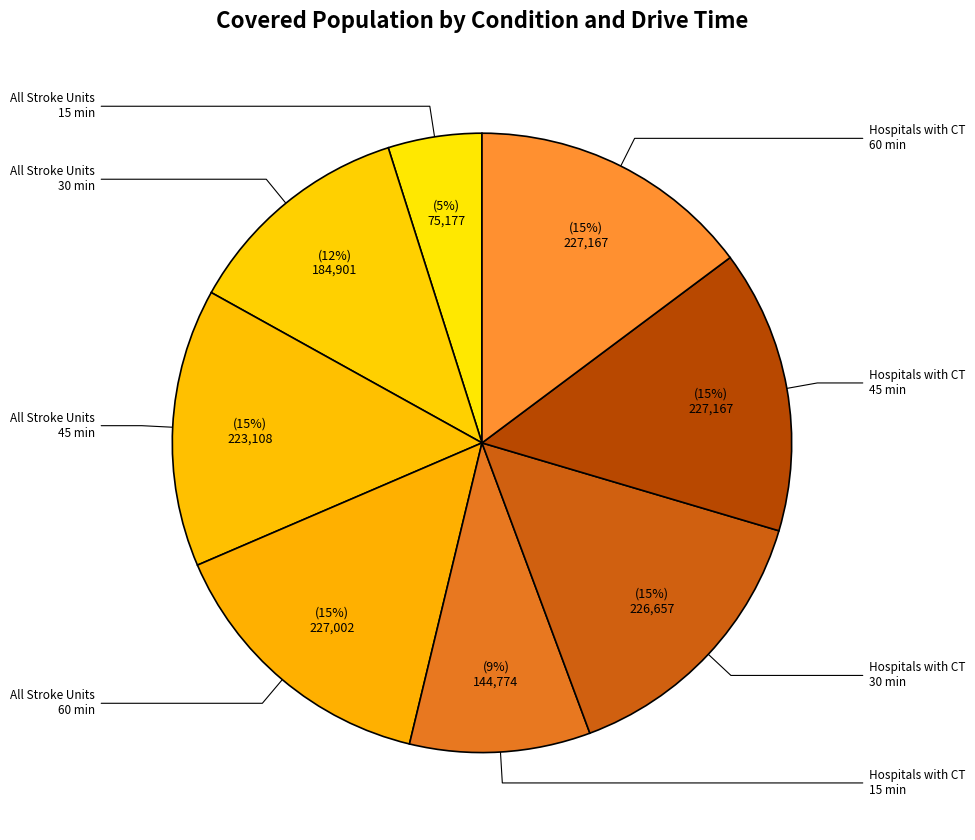

To the nearest percent, what is the combined percentage of All Stroke Units 15 min and All Stroke Units 45 min?

19%